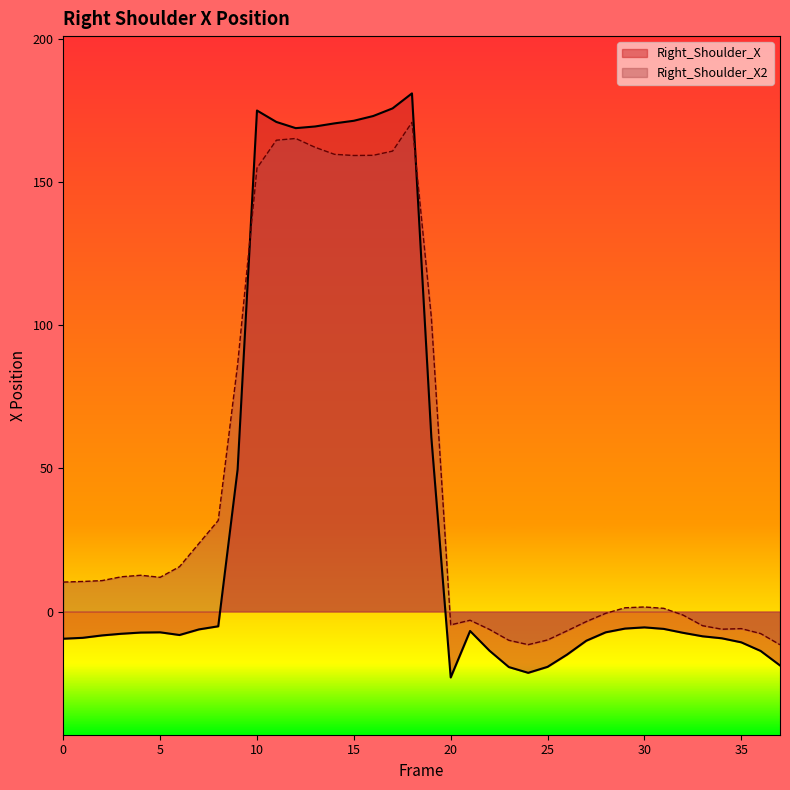

The value of Right_Shoulder_X2 at 29 is 1.7. True or false?

False